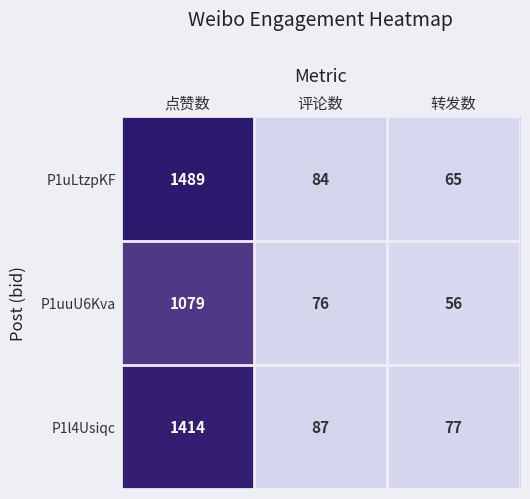

True or false: P1uLtzpKF has a value of 65 at 转发数.

True